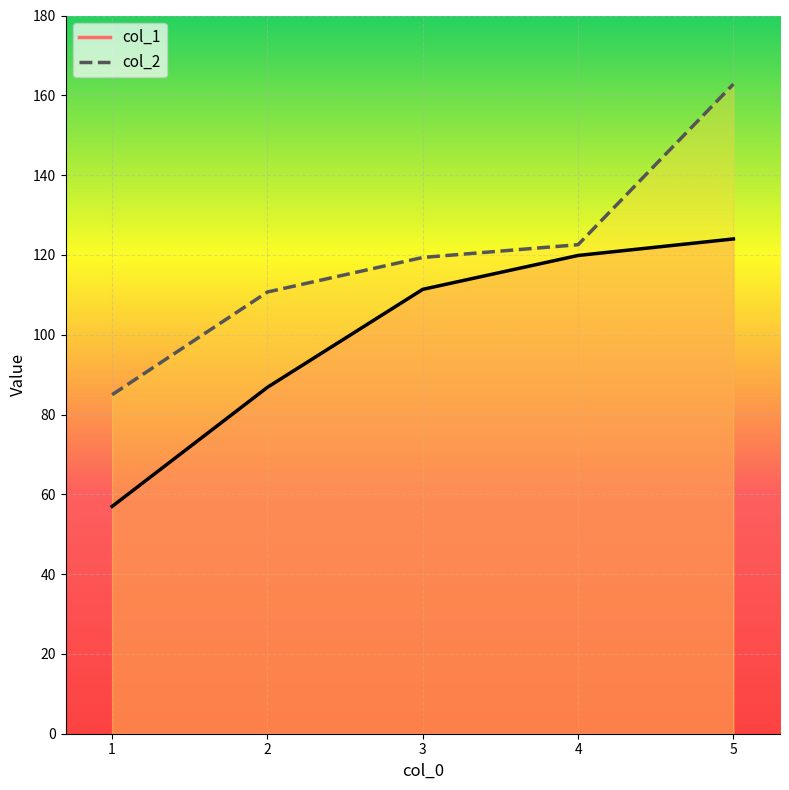

Does the chart display data point markers on the line(s)?

No